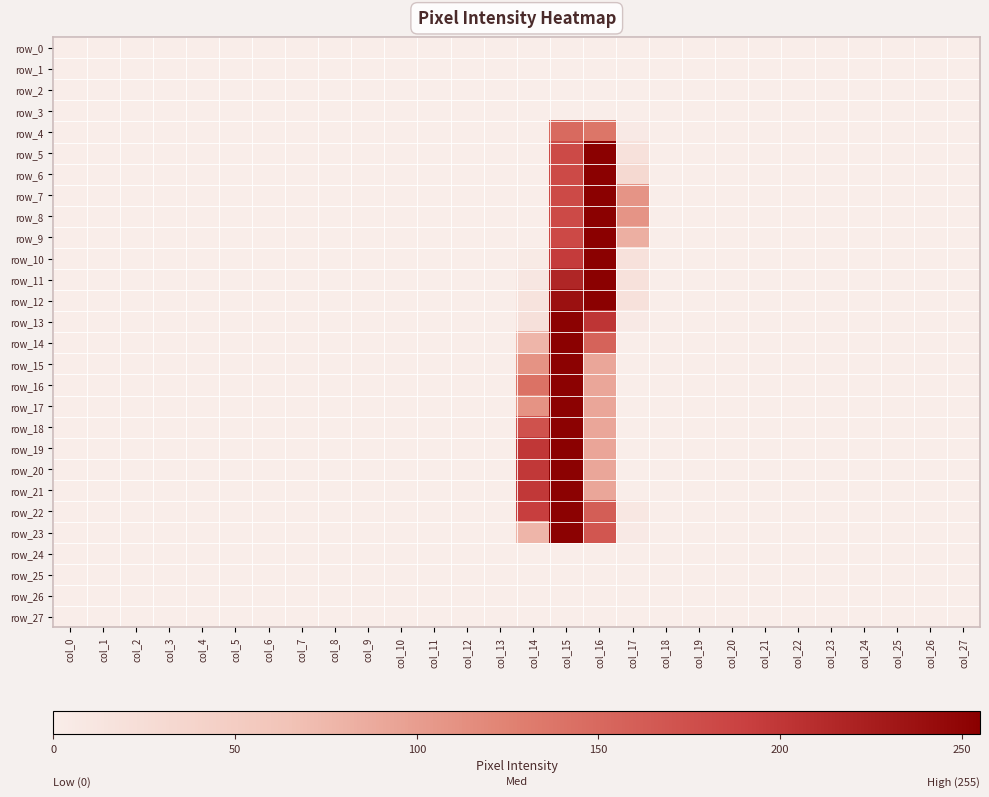

What is the total value across all series at col_15?

4491